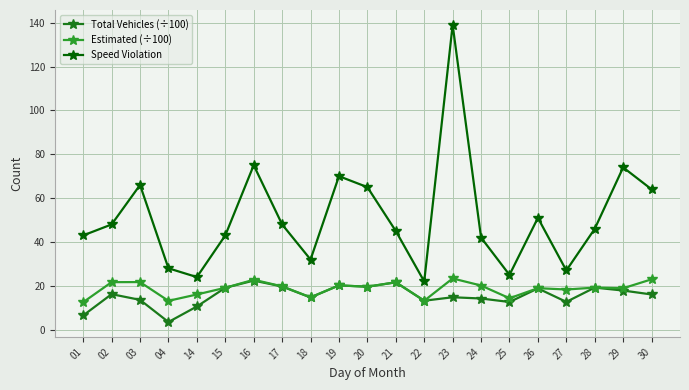

Which category has the highest value across all series?

23